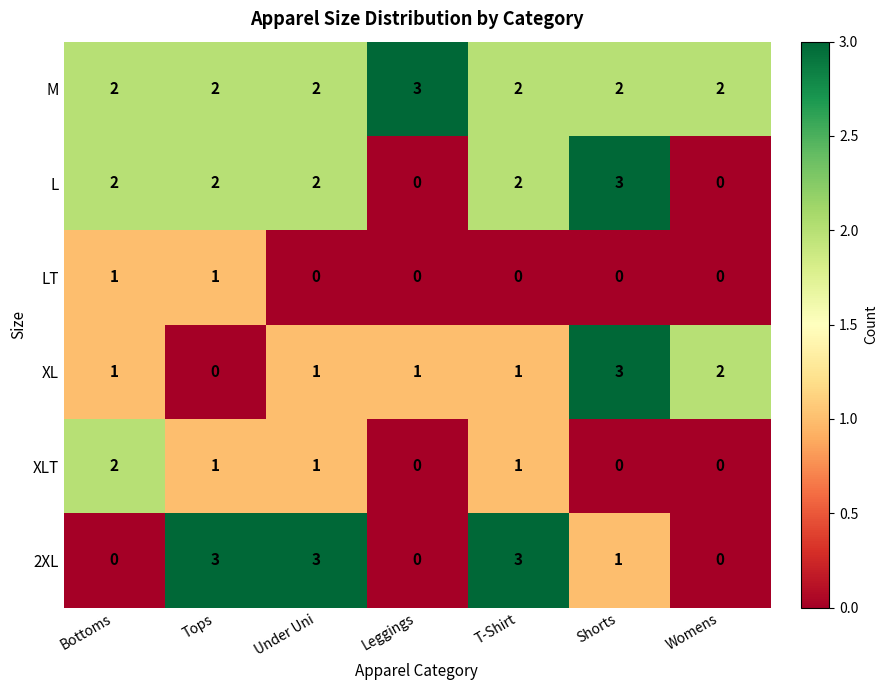

What is the difference between the highest and lowest values at Shorts?

3